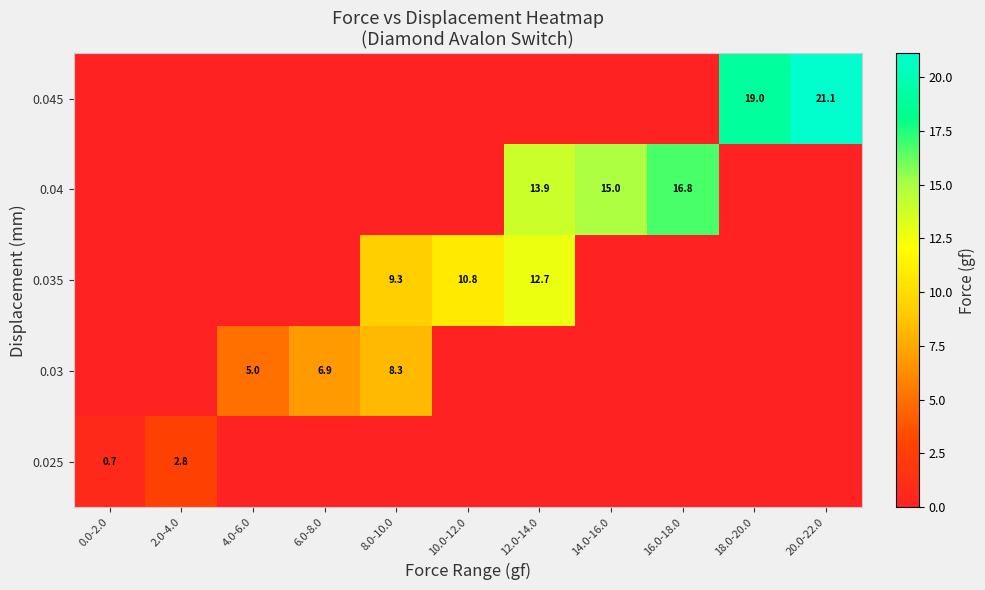

Reading right to left, list all the values displayed in this chart.

row_0: 0.0	0.0	0.0	0.0	0.0	0.0	0.0	0.0	0.0	2.8	0.7
row_1: 0.0	0.0	0.0	0.0	0.0	0.0	8.3	6.9	5.0	0.0	0.0
row_2: 0.0	0.0	0.0	0.0	12.7	10.8	9.3	0.0	0.0	0.0	0.0
row_3: 0.0	0.0	16.8	15.0	13.9	0.0	0.0	0.0	0.0	0.0	0.0
row_4: 21.1	19.0	0.0	0.0	0.0	0.0	0.0	0.0	0.0	0.0	0.0